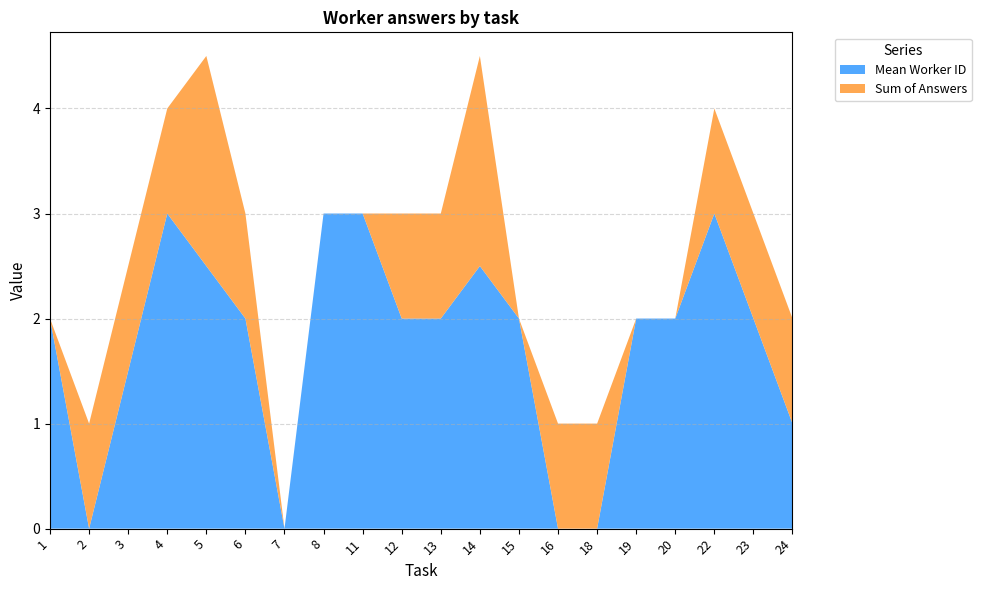

What is the maximum value for Mean Worker ID?

3.0